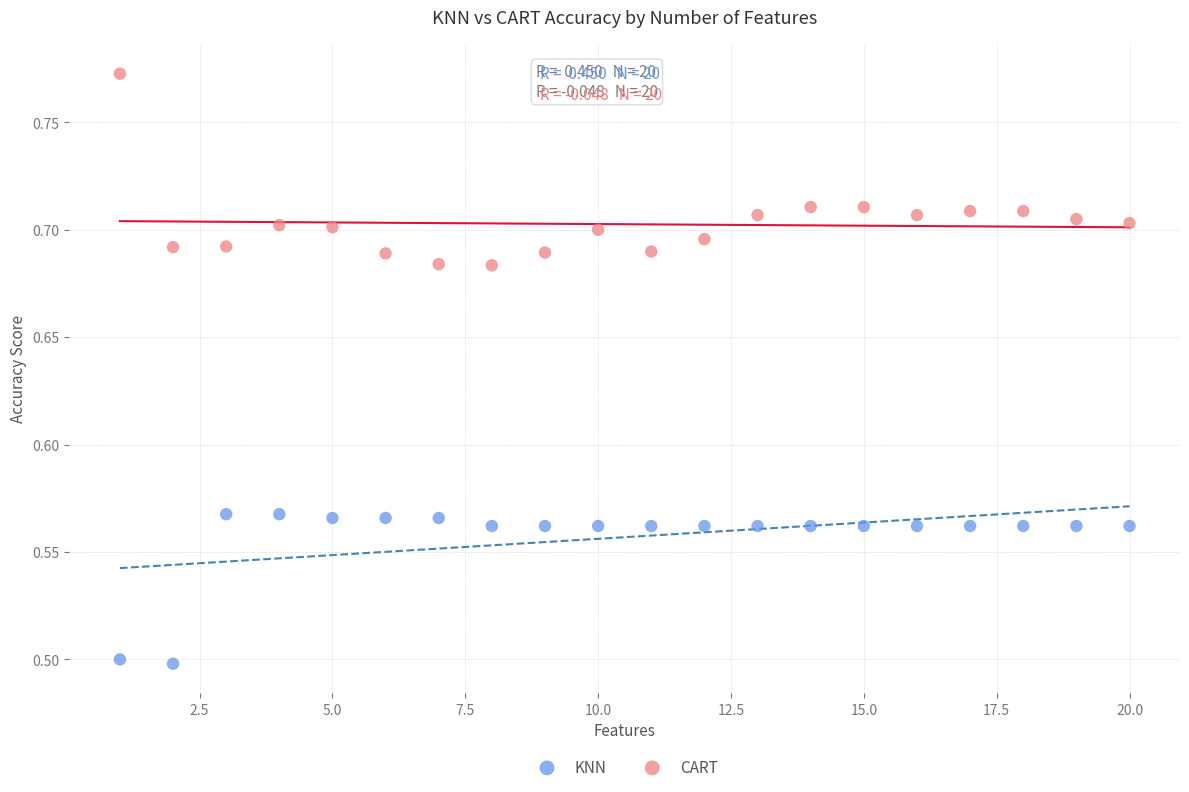

Which series has the widest spread of Y values?

CART